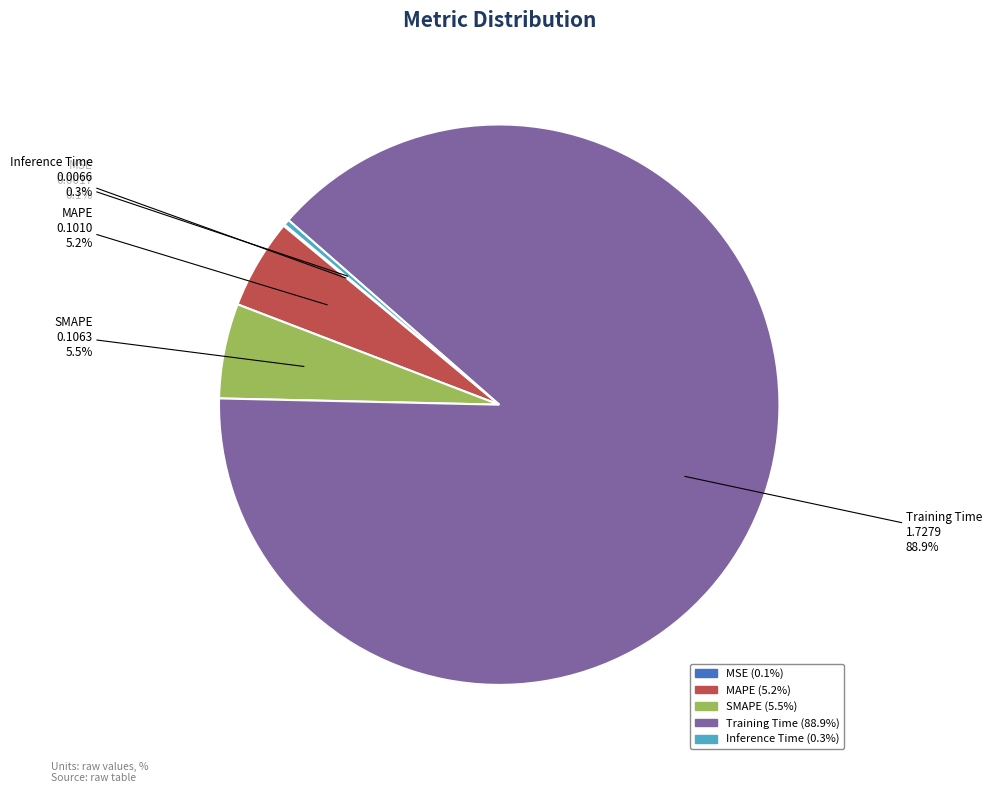

Which category has the biggest portion of the pie?

Training Time